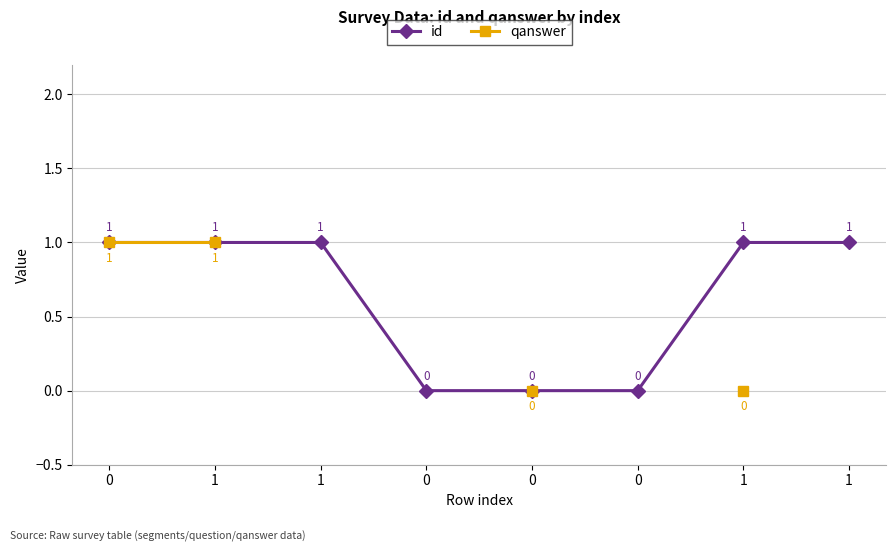

How many data points in qanswer are above 0?

2